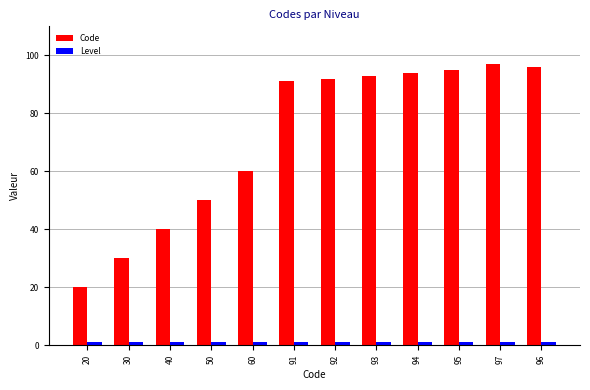

Which series has the widest spread of values?

Code